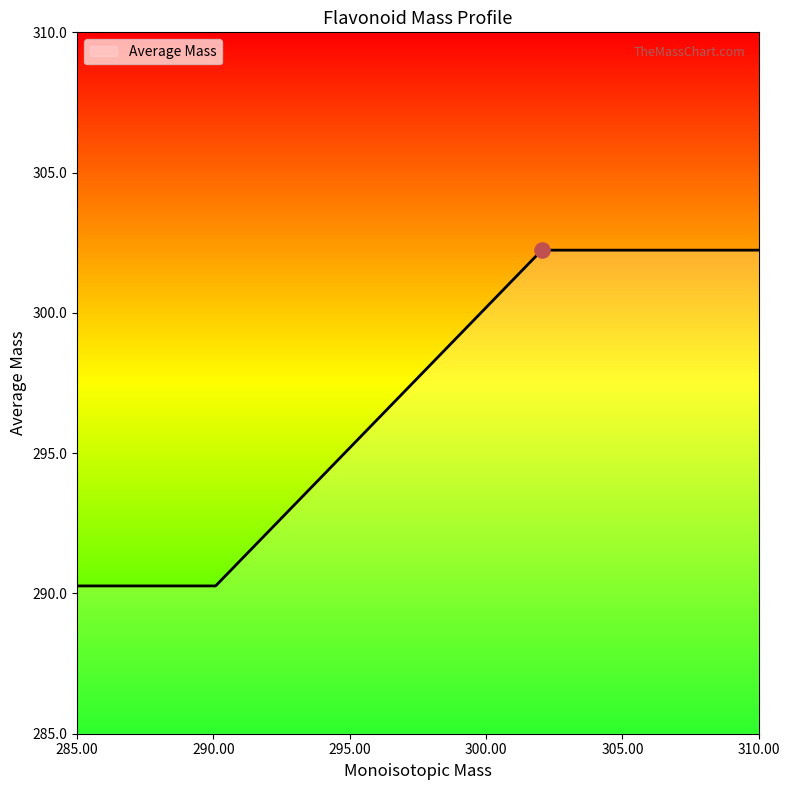

What is the change in value from Quercetin to Epicatechin?

-12.0